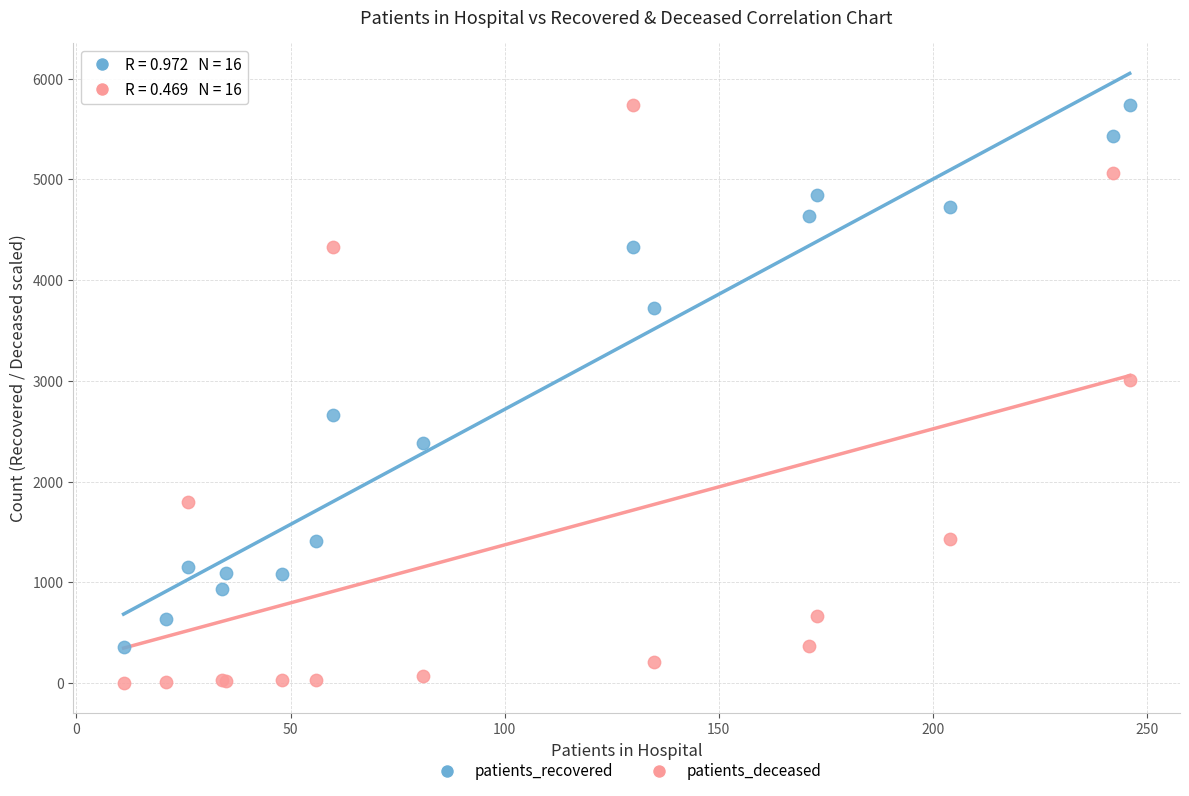

Which series has the largest Y range (max minus min)?

patients_deceased